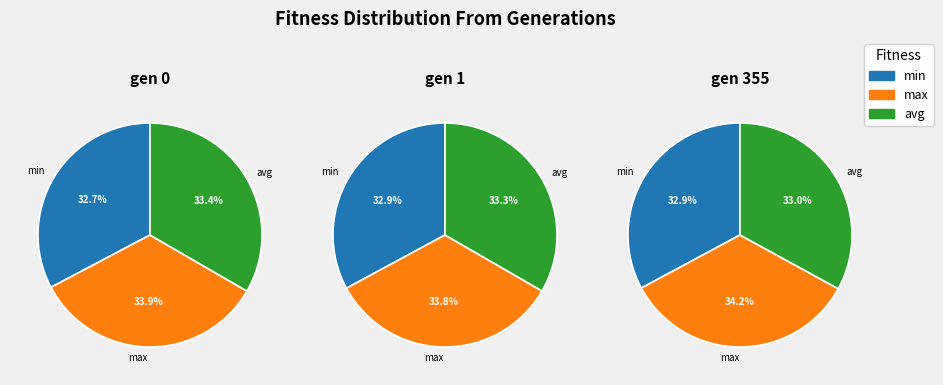

Is gen 0 the majority of the pie?

No